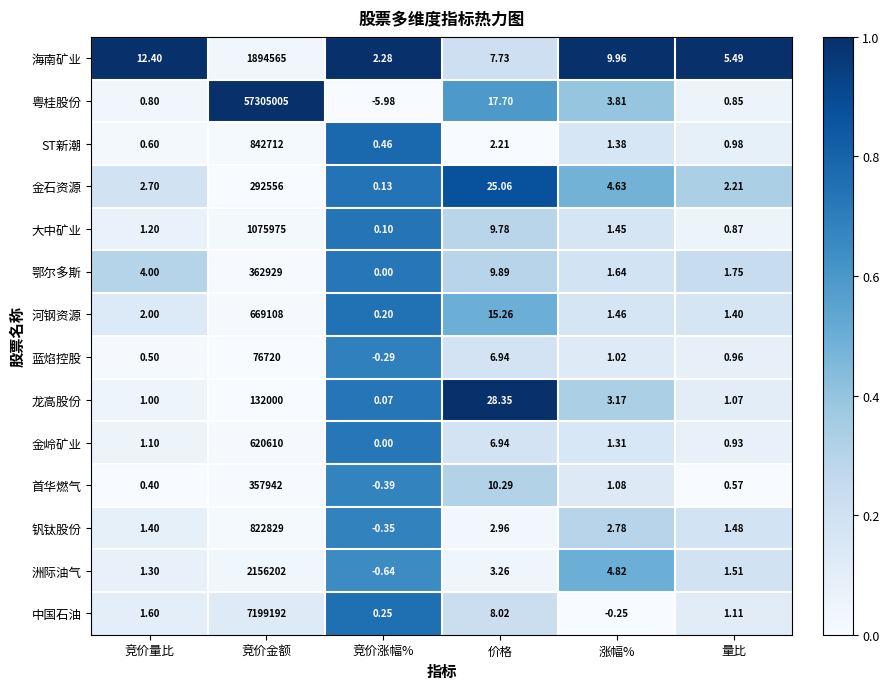

Which series has the widest spread of values?

粤桂股份